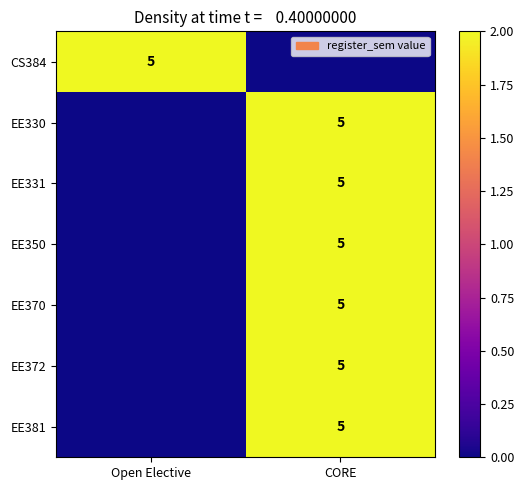

The EE350 series shows 2 at CORE. True or false?

False